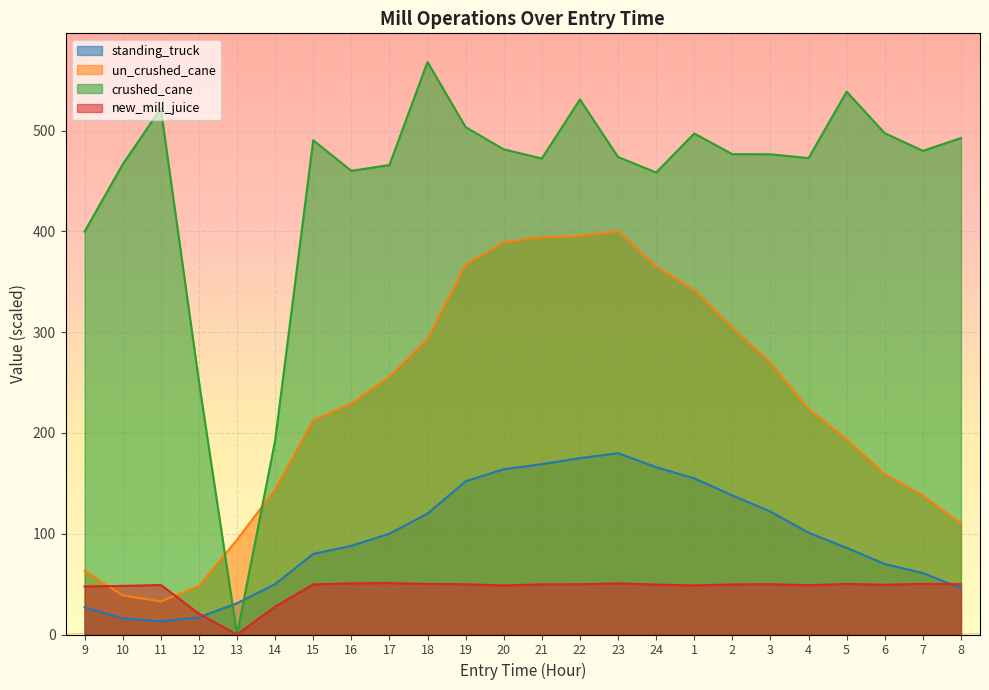

What are all the series names shown in the legend?

standing_truck, un_crushed_cane, crushed_cane, new_mill_juice